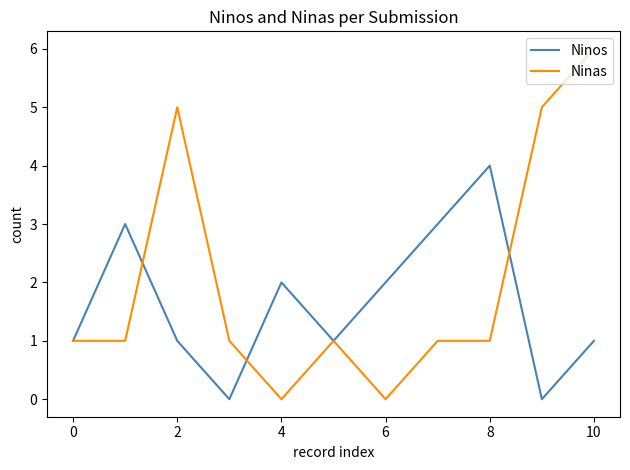

Reading right to left, transcribe all the data shown in this chart.

Ninos: 1	0	4	3	2	1	2	0	1	3	1
Ninas: 6	5	1	1	0	1	0	1	5	1	1